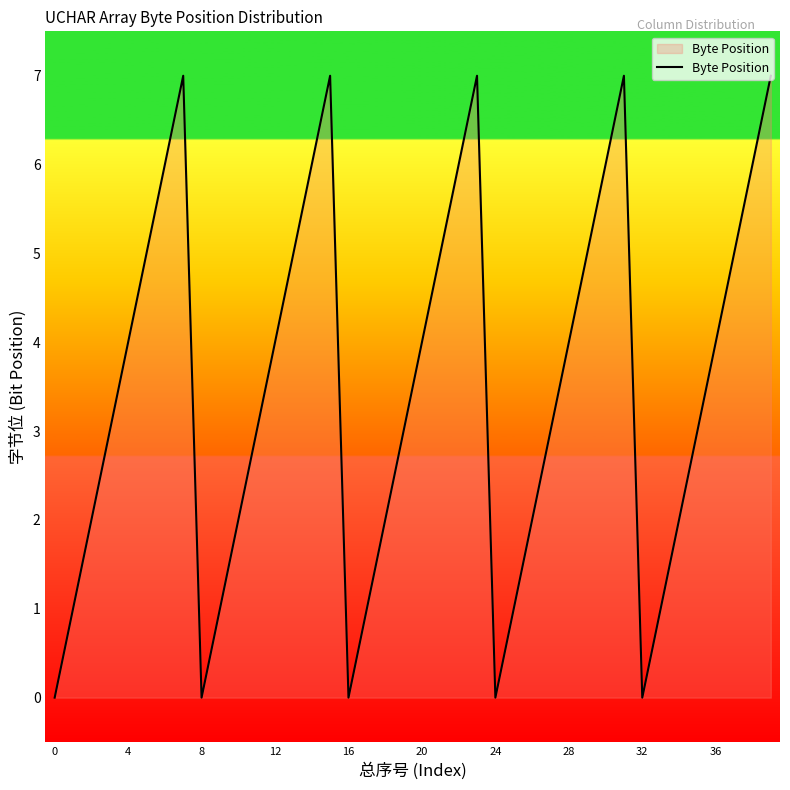

What is the difference between the maximum and minimum values?

7